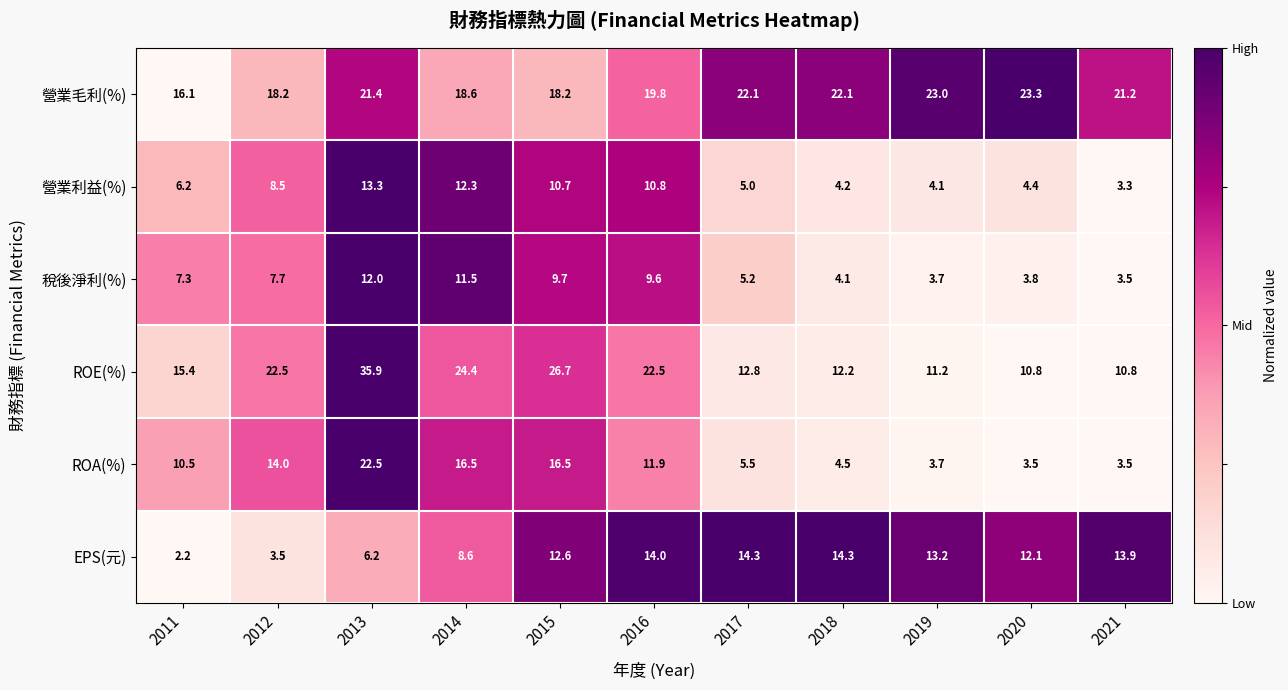

The ROE(%) series shows 35.9 at 2013. True or false?

True